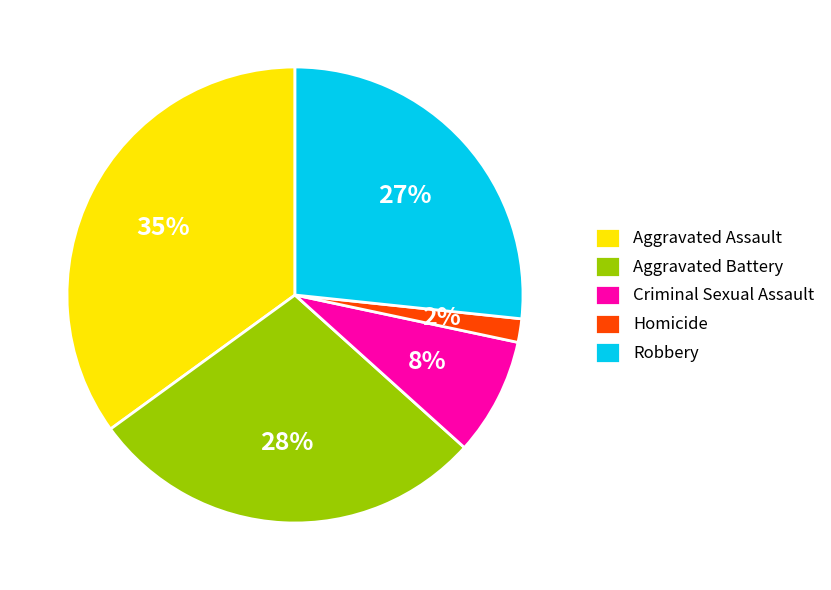

Between Aggravated Battery and Aggravated Assault, which is larger?

Aggravated Assault